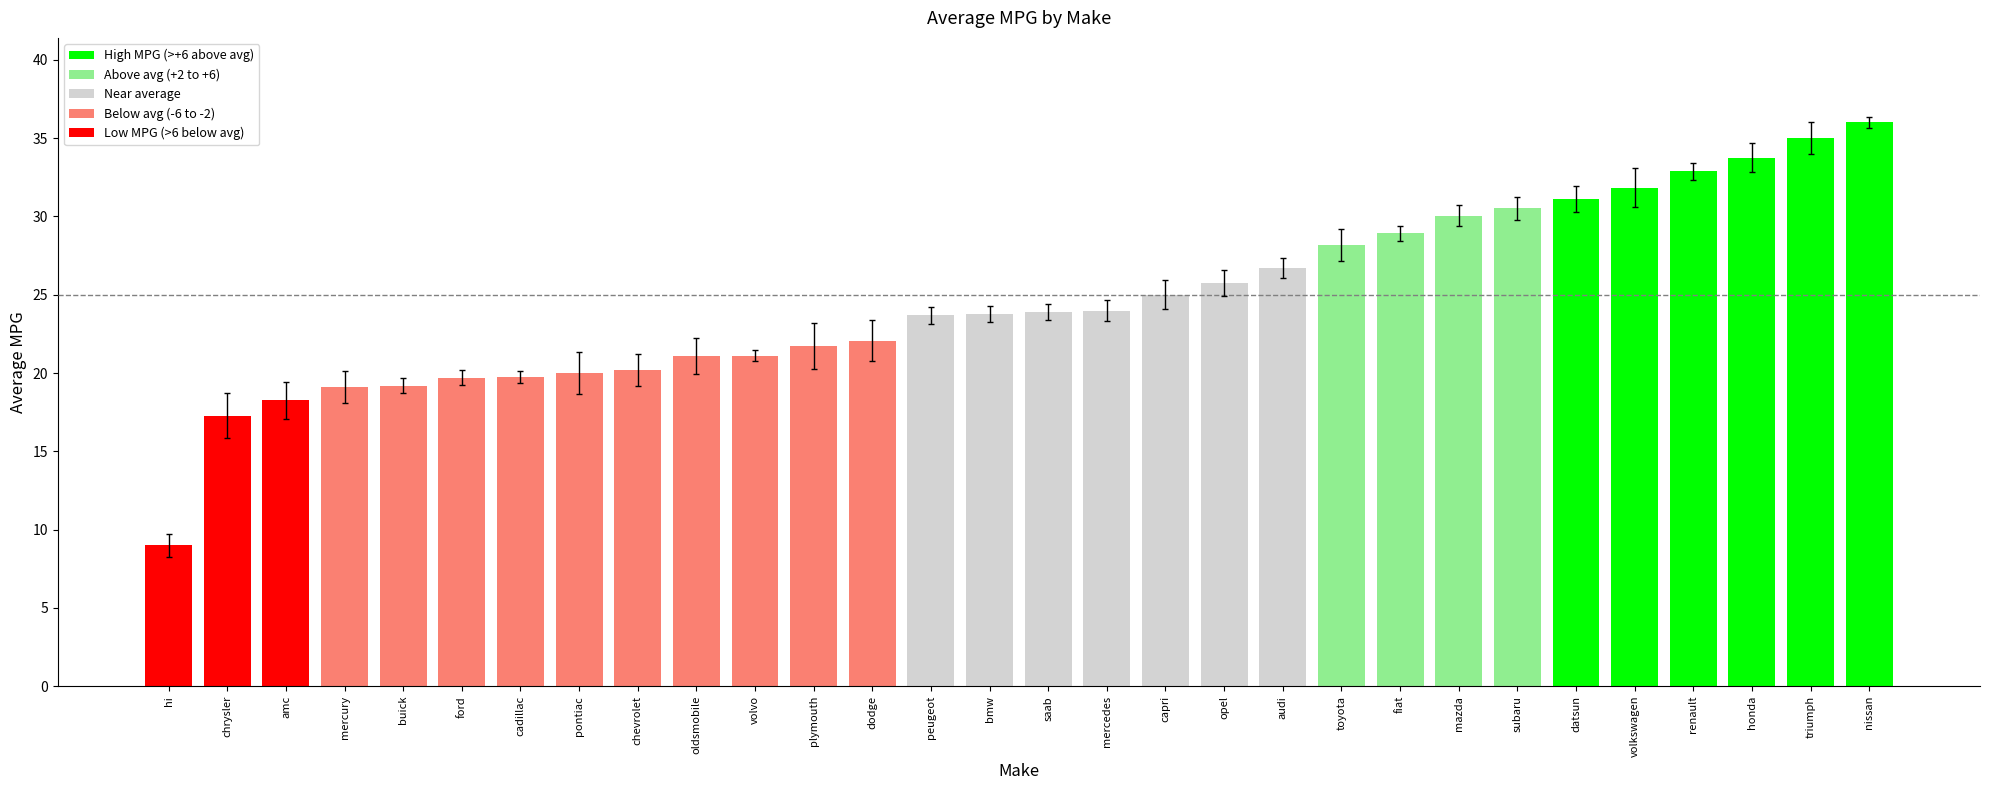

Which has a higher value, peugeot or renault?

renault